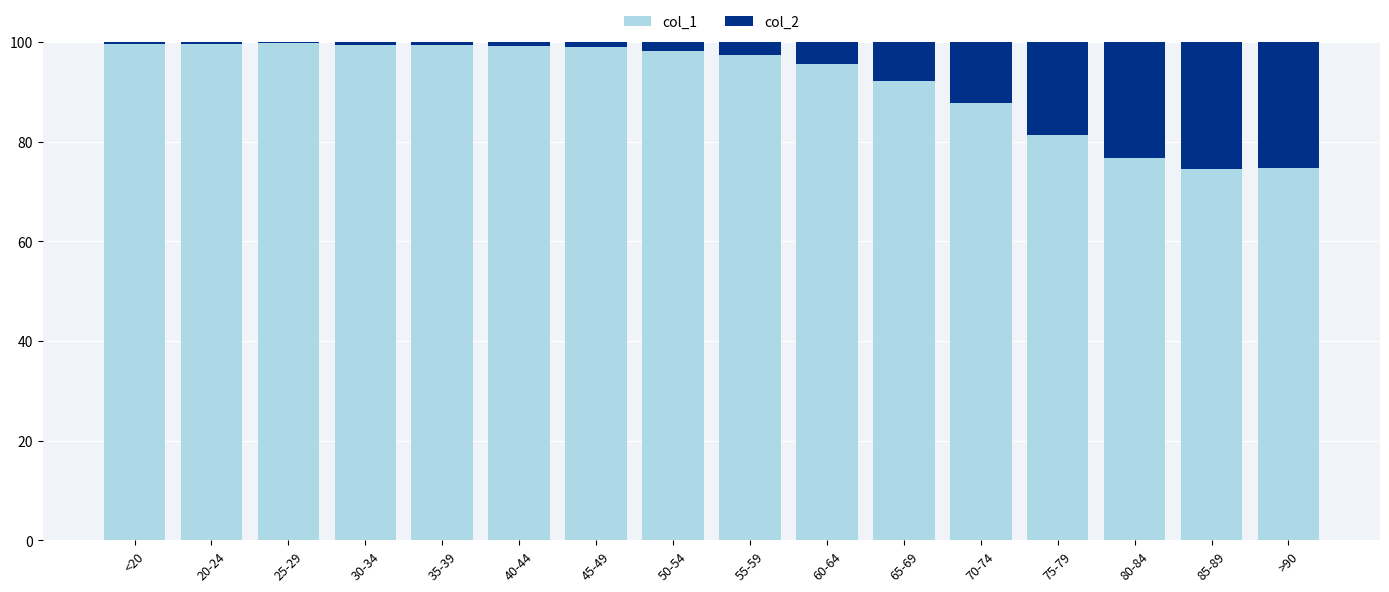

Is it true that col_1 equals 97.4 at 55-59?

True